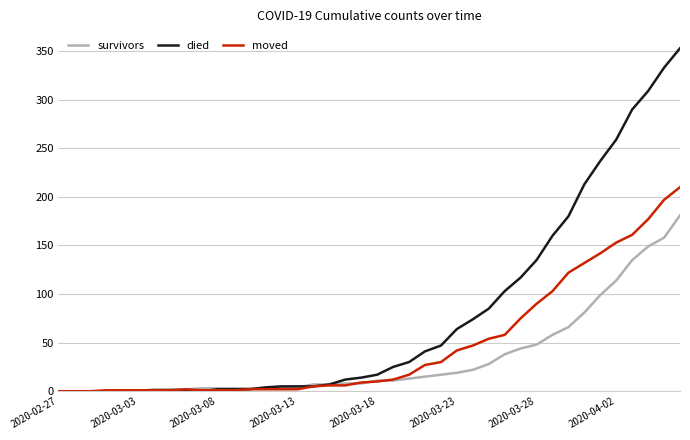

List the series in order of their overall mean, lowest first.

survivors, moved, died